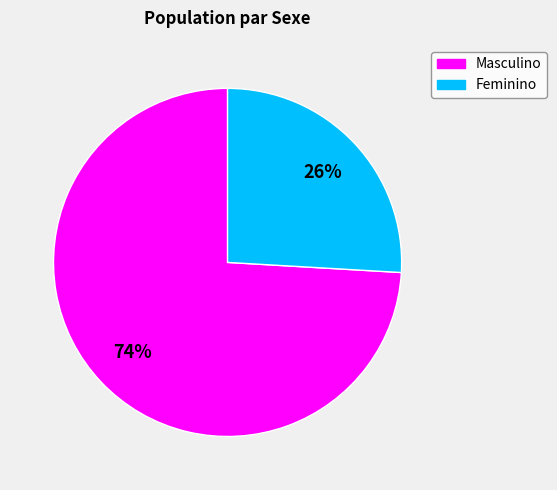

Between Masculino and Feminino, which is larger?

Masculino